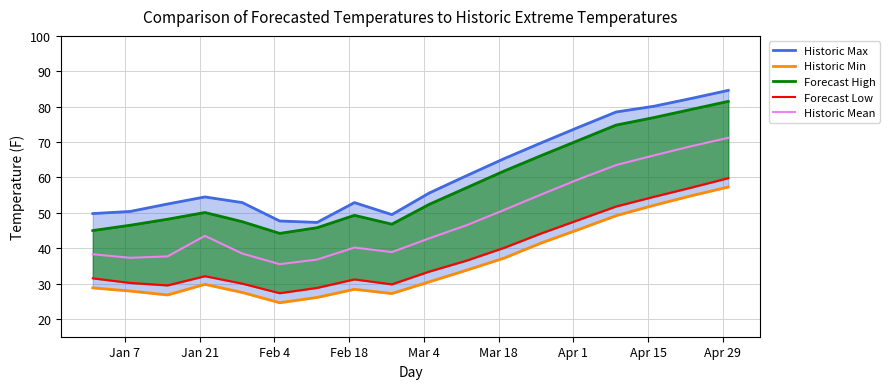

True or false: Historic Min has a value of 50.4 at 10.

False